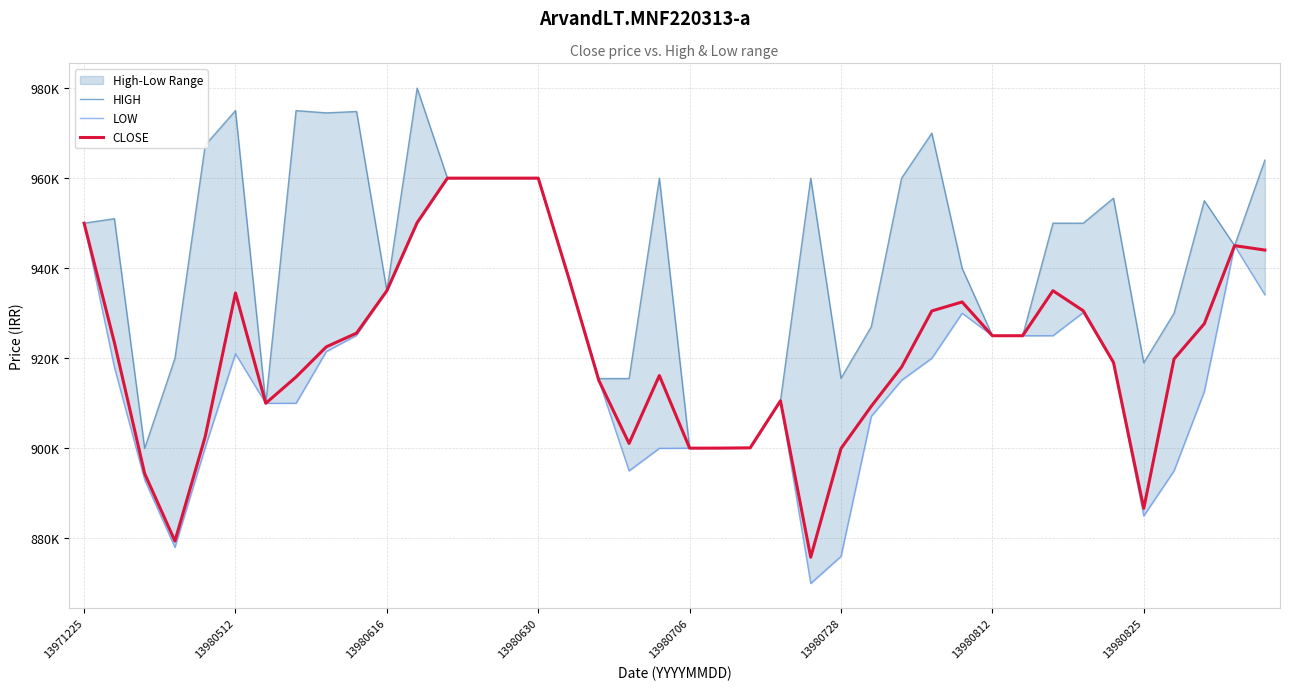

What is the minimum value shown in the chart?

870000